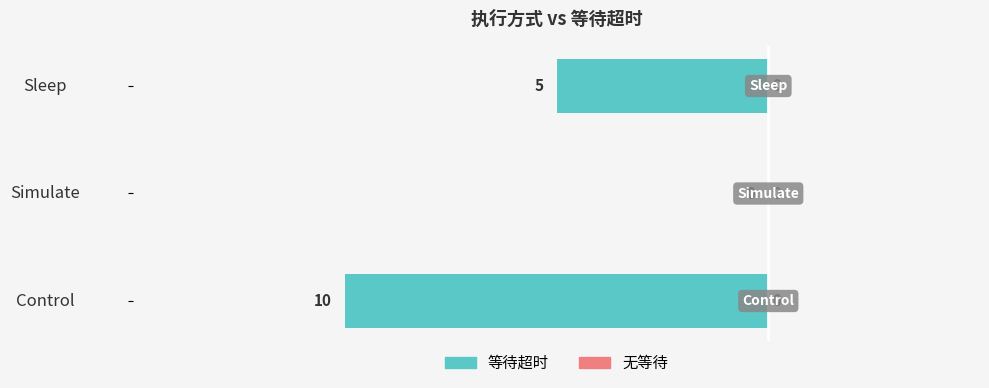

What is the change in value from Simulate to Sleep?

-5